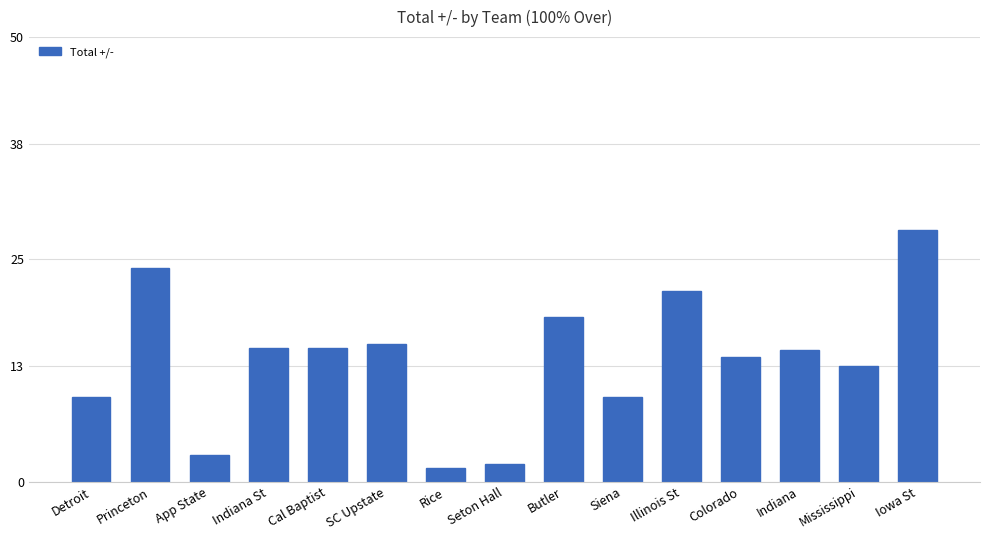

What is the average value?

13.7